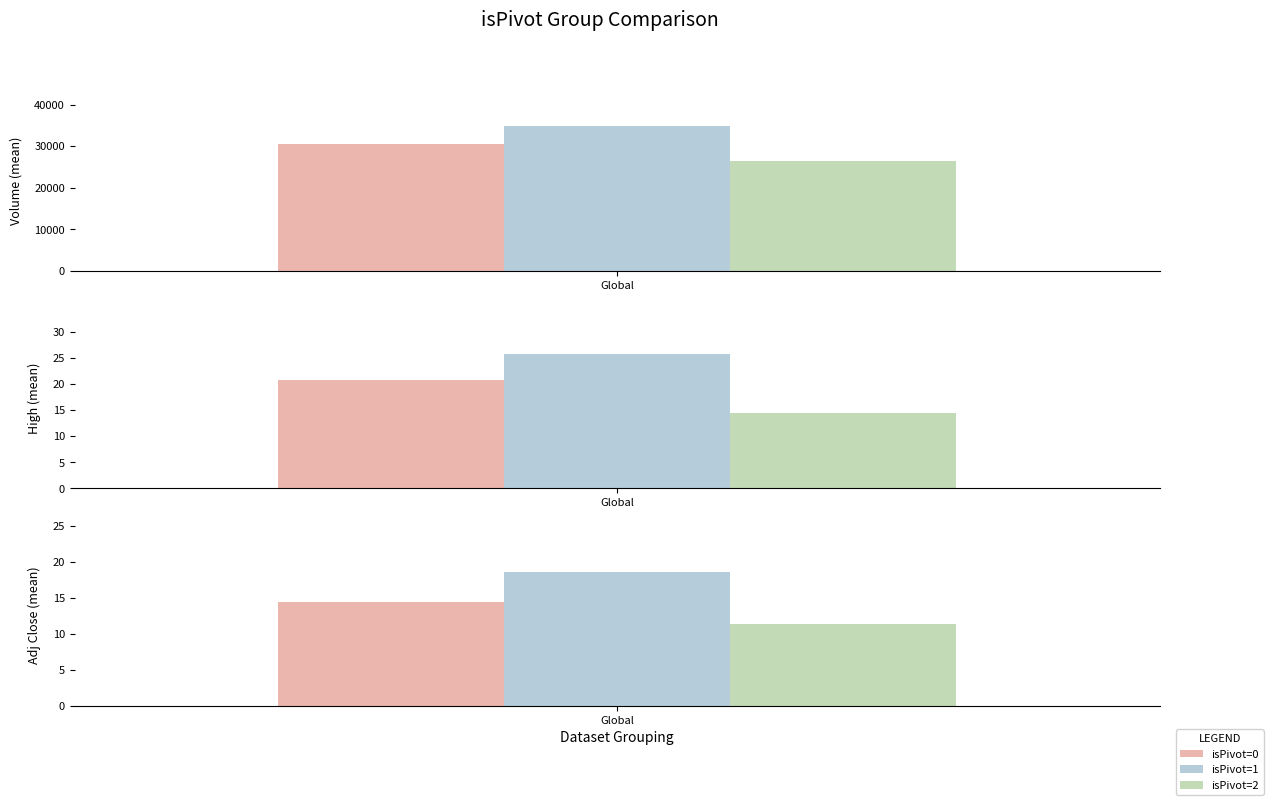

What are all the series names shown in the legend?

isPivot=0, isPivot=1, isPivot=2